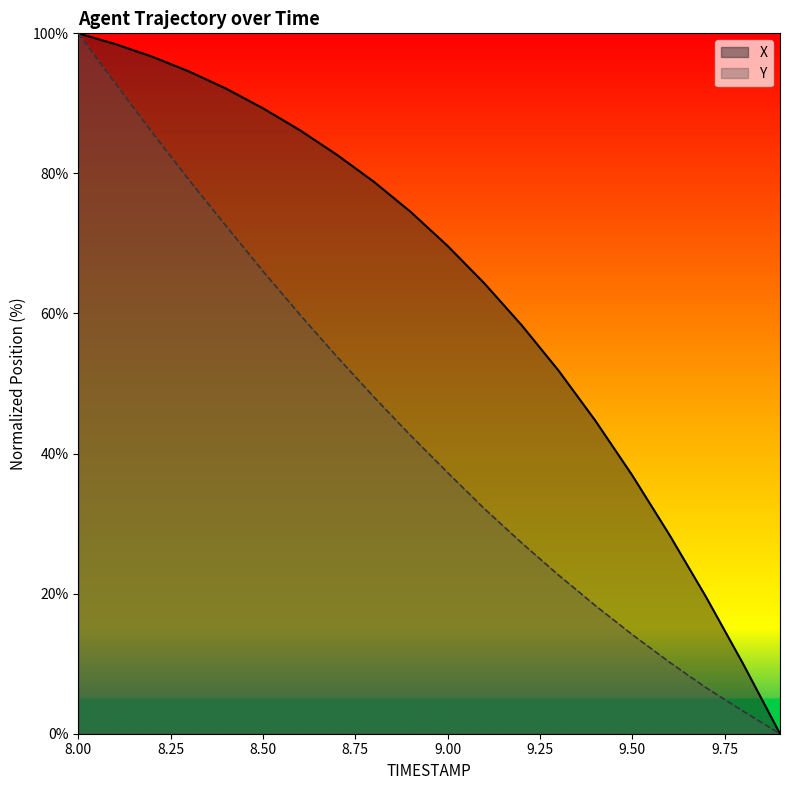

How many positive values does the X series have?

19